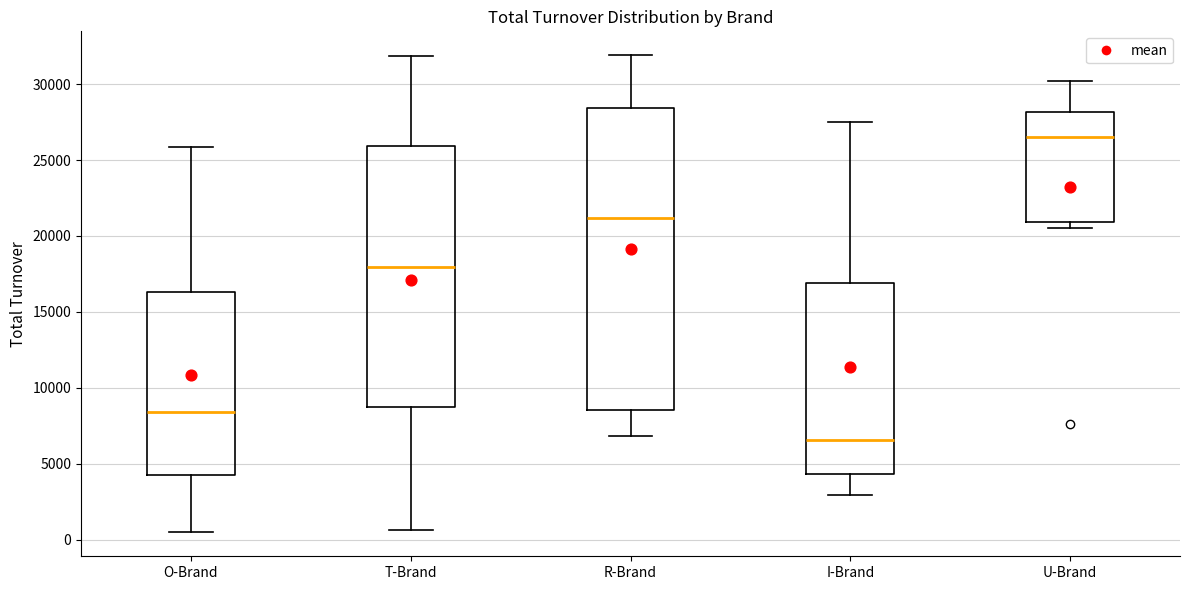

Reading left to right, read every box against the y-axis: the position of its median line, the range the box covers, and the ends of its whiskers. The values are not printed on the chart, so give them approximately, as read against the axis.

O-Brand: median 8500, box 4500 to 16500, whiskers 500 to 26000
T-Brand: median 18000, box 9000 to 26000, whiskers 500 to 32000
R-Brand: median 21000, box 8500 to 28500, whiskers 7000 to 32000
I-Brand: median 6500, box 4500 to 17000, whiskers 3000 to 27500
U-Brand: median 26500, box 21000 to 28000, whiskers 20500 to 30000